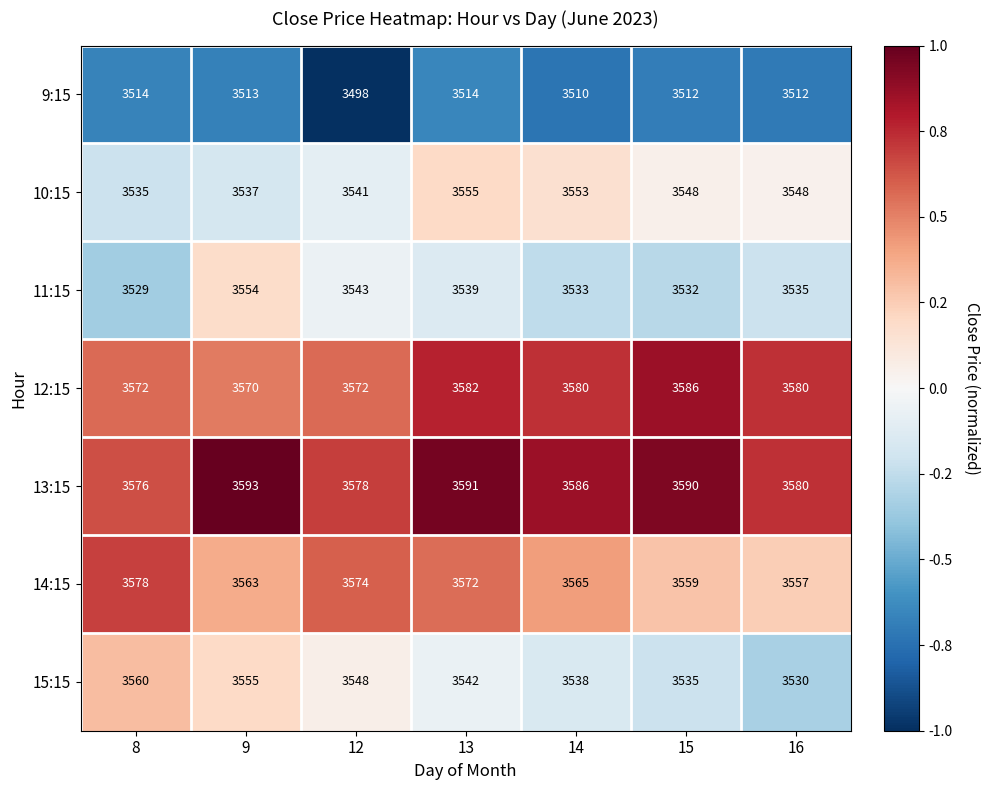

What is the sum of all 13:15 values?

25094